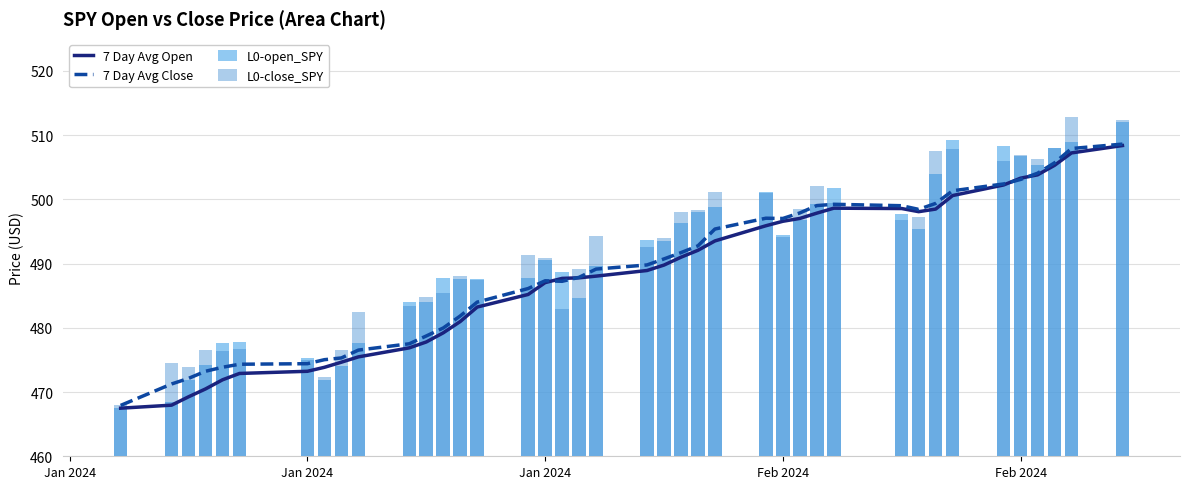

Which series has the largest total across all categories?

L0-close_SPY